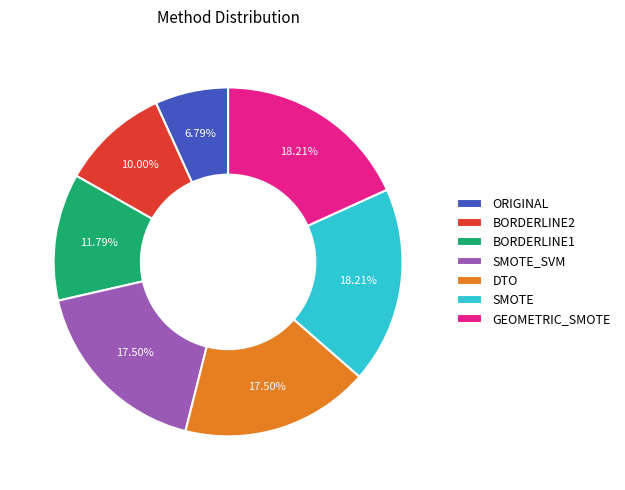

Is there any slice that represents more than half of the pie?

No